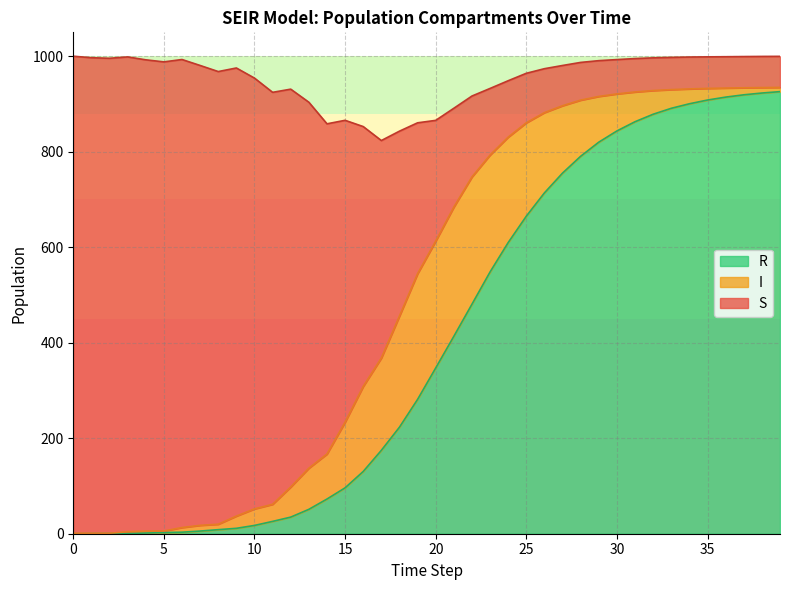

What is the maximum value for R?

925.8